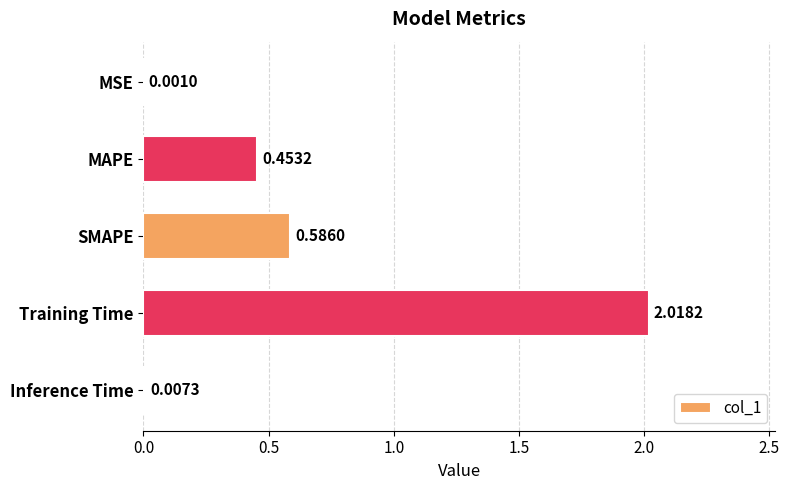

What is the sum of all values?

3.1